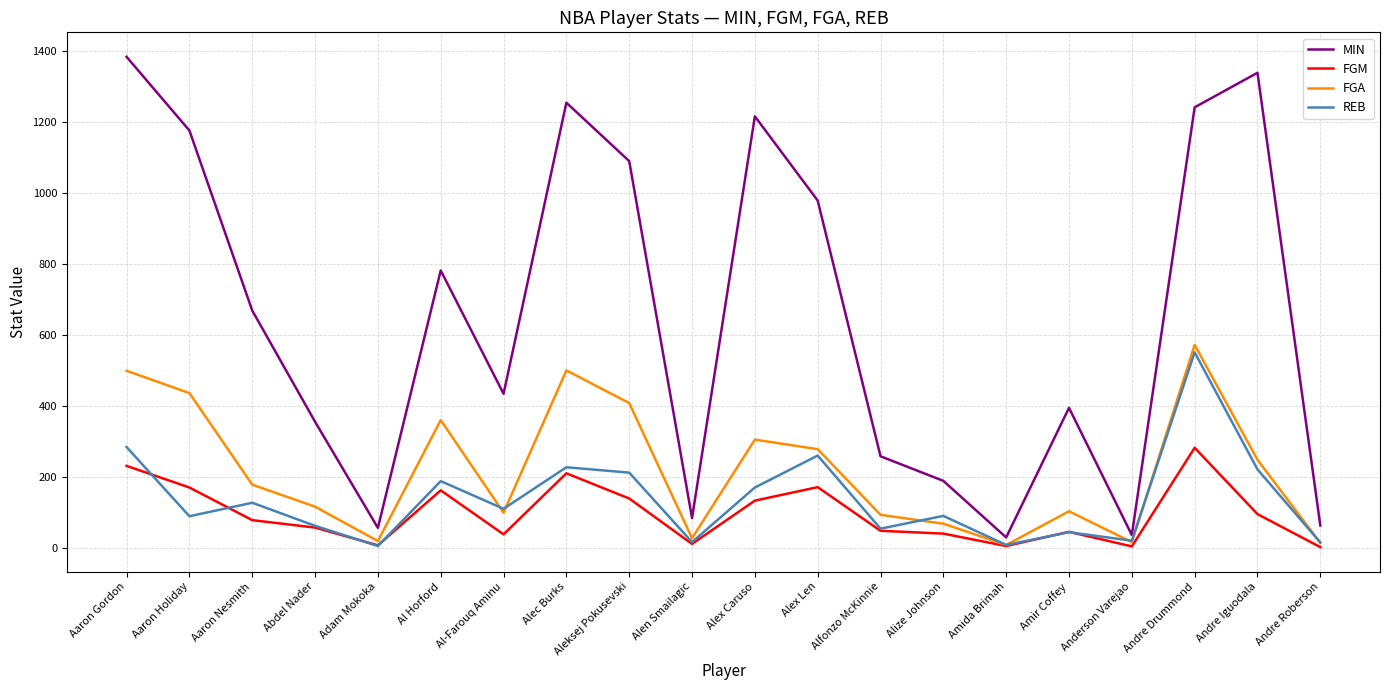

How many lines are shown in the chart?

4